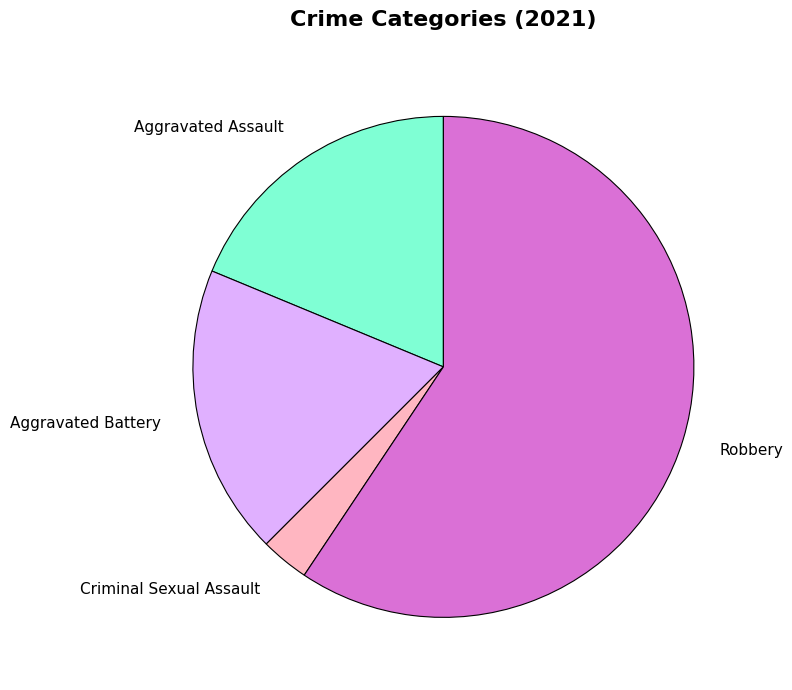

Is it true that Criminal Sexual Assault is 8% of the pie?

False